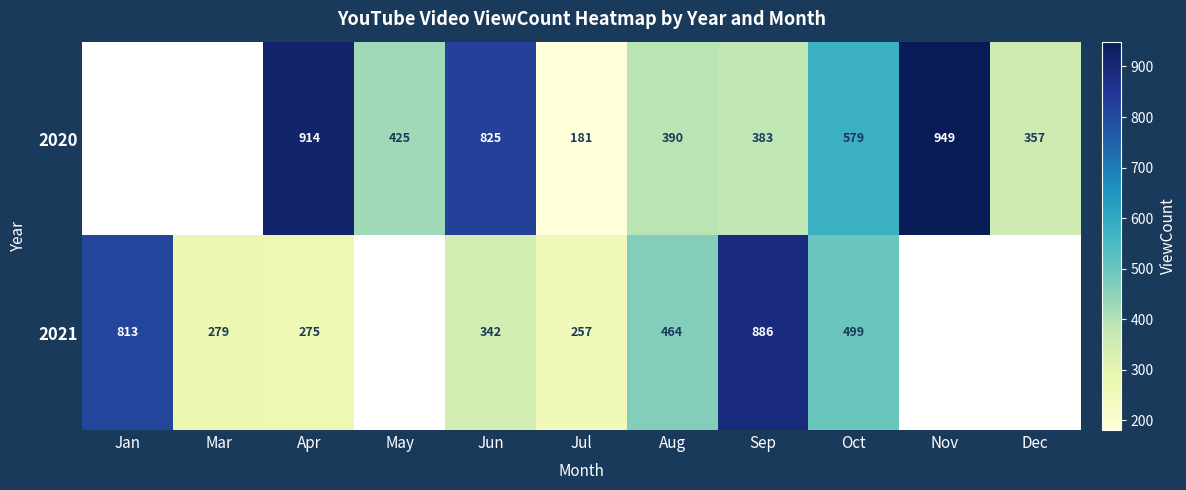

What is the difference between the 2020 values at Dec and Apr?

557